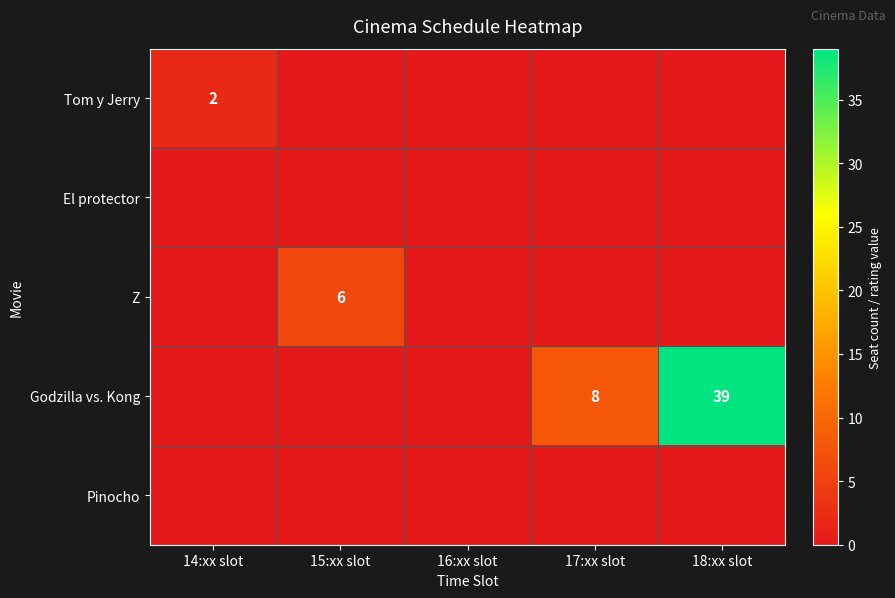

True or false: Tom y Jerry has a value of 2 at 14:xx slot.

True